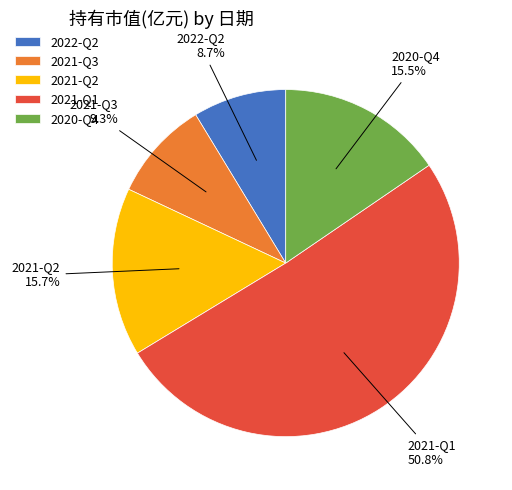

What is the total percentage of 2020-Q4 and 2021-Q1?

66.3%